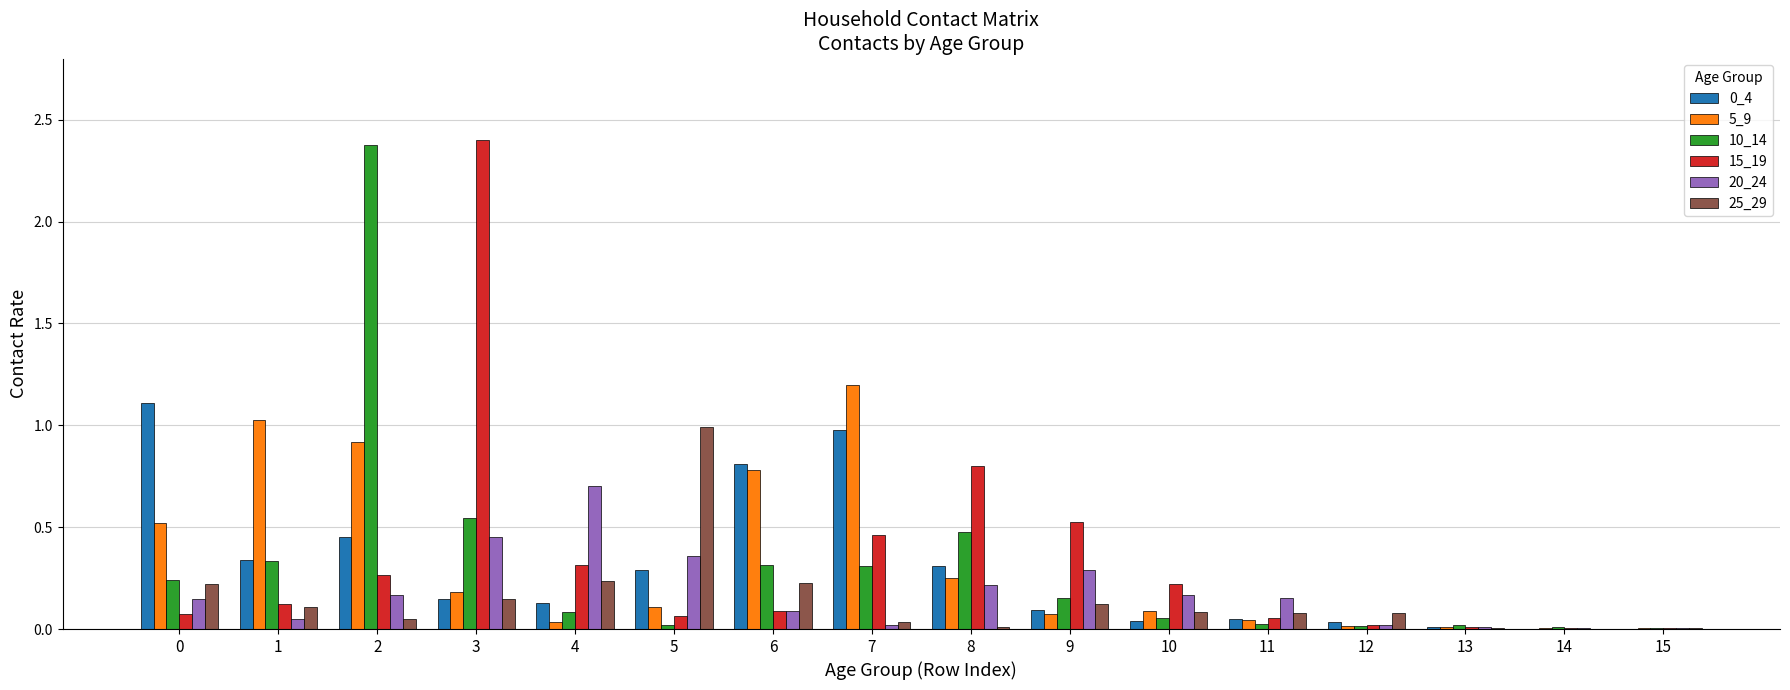

What is the sum of all 15_19 values?

5.4